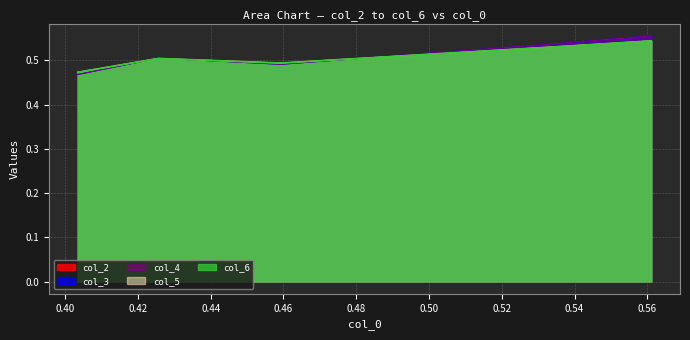

What is the sum of all col_6 values?

2.5